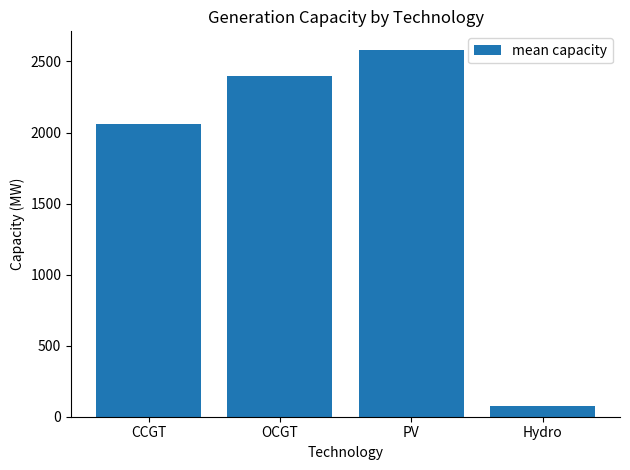

What is the sum of all values?

7116.1